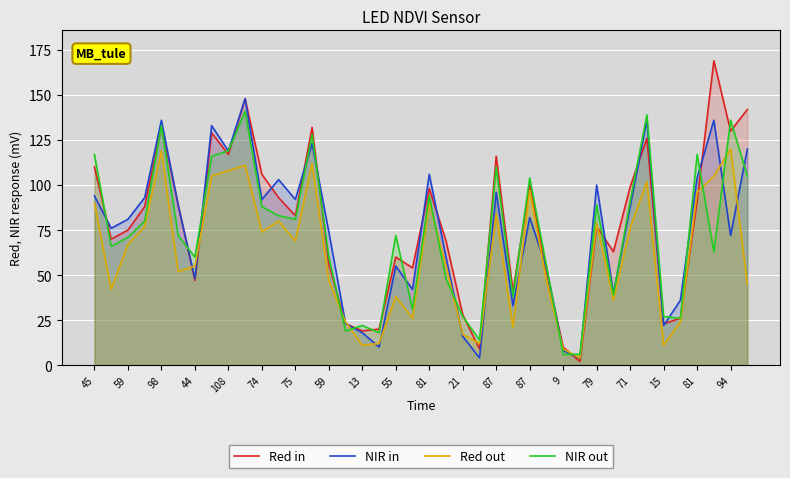

What is the total value across all series at 108?

463